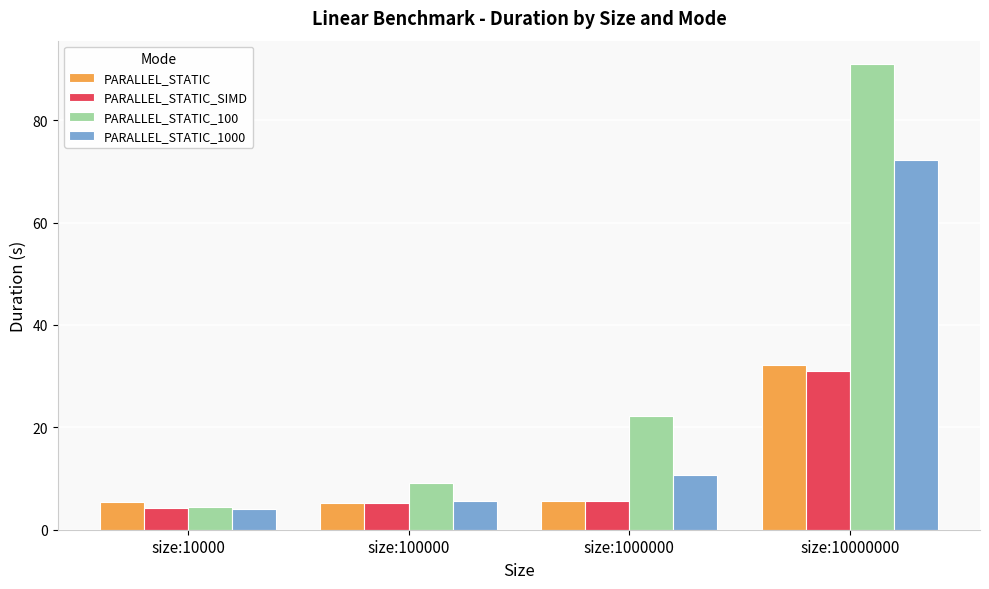

Count the number of data series in this chart.

4